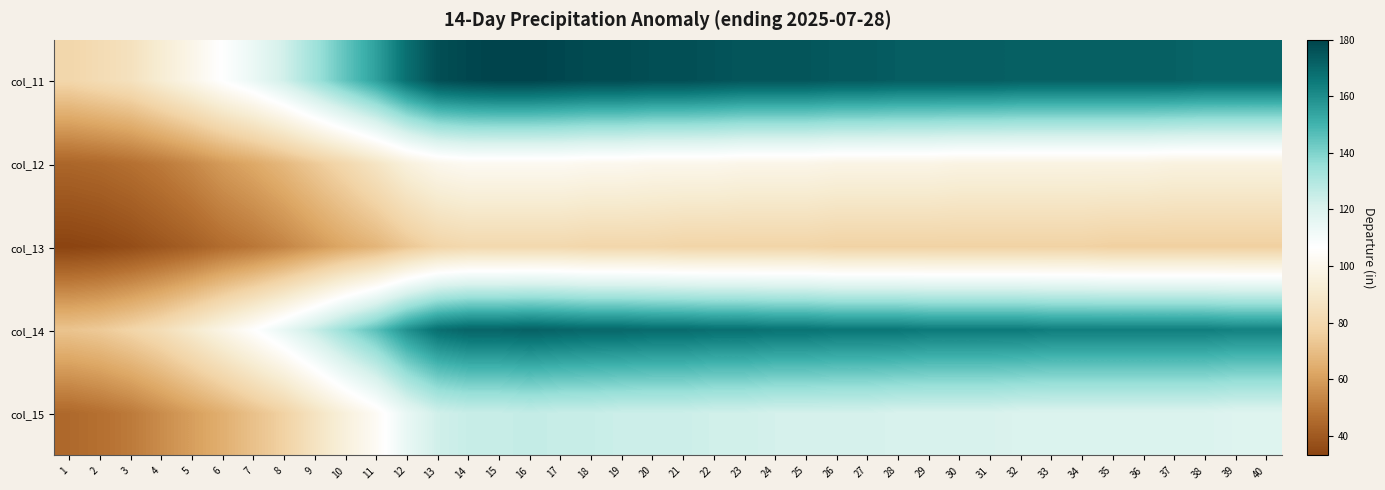

At 35, list the series in order from largest to smallest.

col_11, col_14, col_15, col_12, col_13